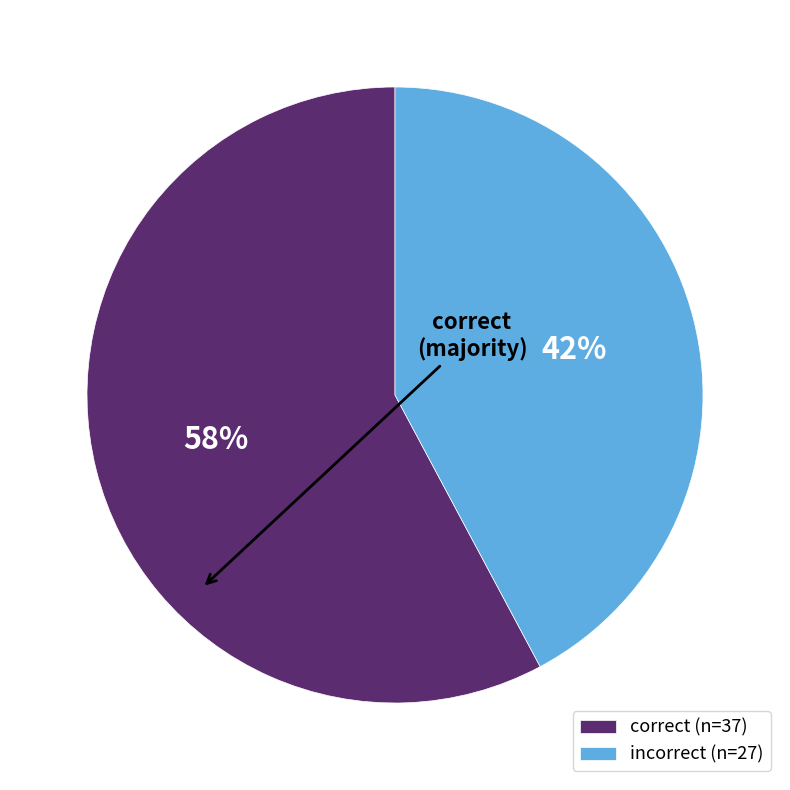

To the nearest percent, what is the difference between the largest and smallest slice percentages?

16%